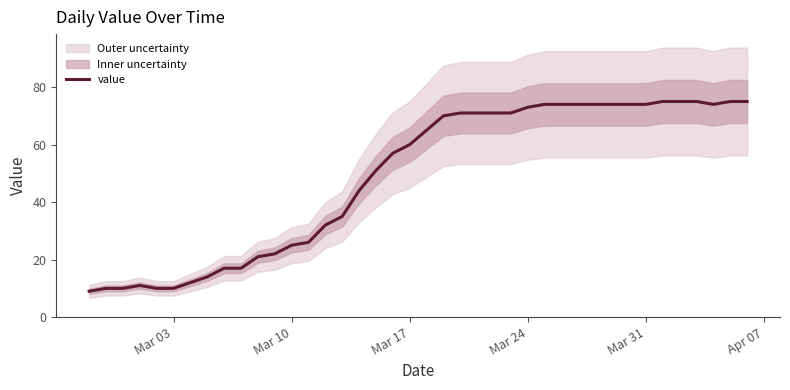

What is the minimum value for value?

9